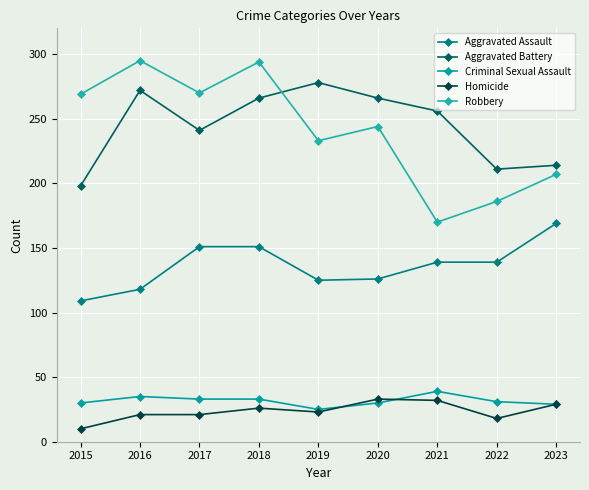

Reading right to left, extract all data points from this chart.

Aggravated Assault: 169	139	139	126	125	151	151	118	109
Aggravated Battery: 214	211	256	266	278	266	241	272	198
Criminal Sexual Assault: 29	31	39	30	25	33	33	35	30
Homicide: 29	18	32	33	23	26	21	21	10
Robbery: 207	186	170	244	233	294	270	295	269